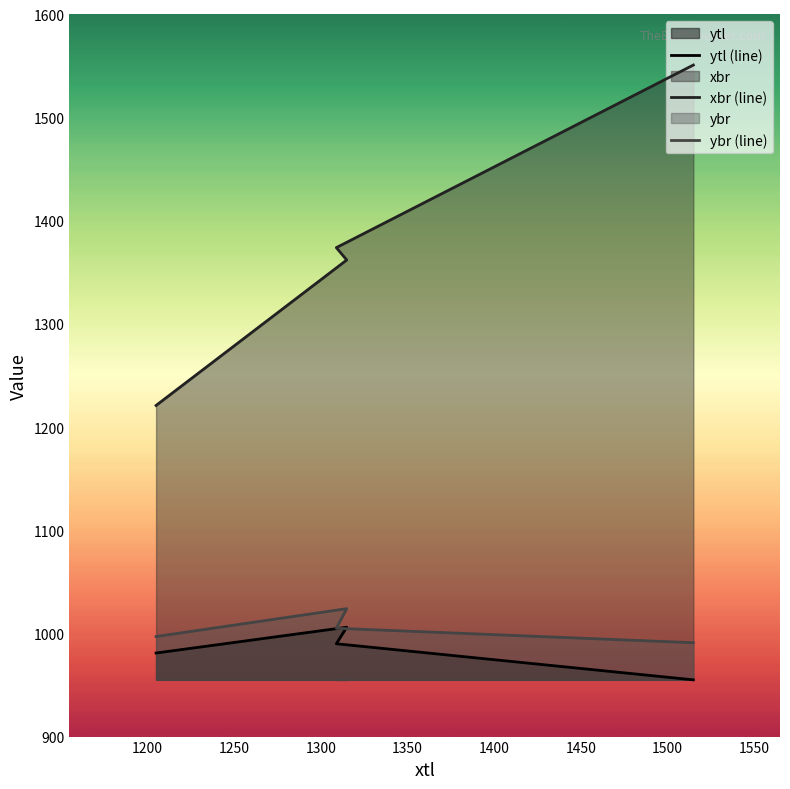

What is the difference between the maximum and minimum values in the xbr (line) series?

330